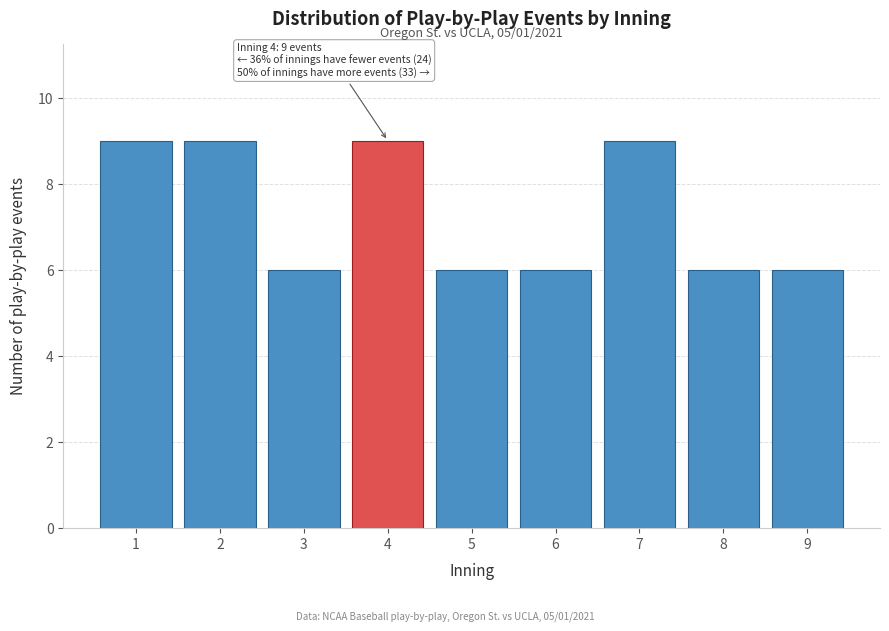

Reading right to left, extract all data points from this chart.

6	6	9	6	6	9	6	9	9